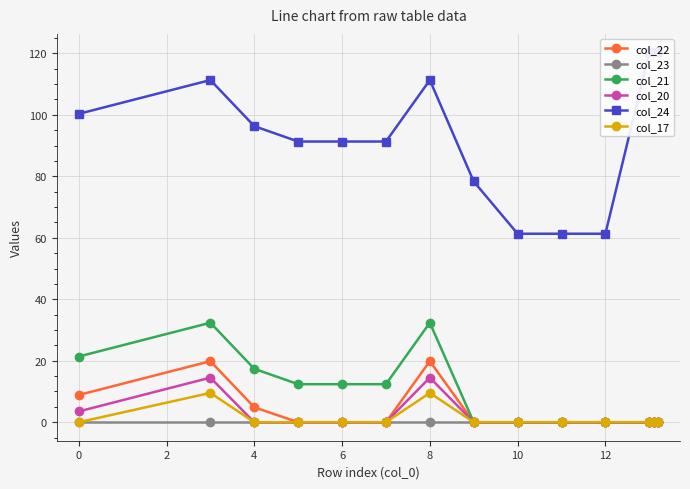

Reading right to left, extract all data points from this chart.

col_22: 0.0	0.0	0.0	0.0	0.0	0.0	0.0	19.9	0.0	0.0	0.0	4.9	19.9	8.9
col_23: 0.0	0.0	0.0	0.0	0.0	0.0	0.0	0.0	0.0	0.0	0.0	0.0	0.0	0.0
col_21: 0.0	0.0	0.0	0.0	0.0	0.0	0.0	32.4	12.4	12.4	12.4	17.4	32.4	21.4
col_20: 0.0	0.0	0.0	0.0	0.0	0.0	0.0	14.5	0.0	0.0	0.0	0.0	14.5	3.5
col_24: 120.3	120.3	120.3	61.3	61.3	61.3	78.3	111.3	91.3	91.3	91.3	96.3	111.3	100.3
col_17: 0.0	0.0	0.0	0.0	0.0	0.0	0.0	9.5	0.0	0.0	0.0	0.0	9.5	0.0